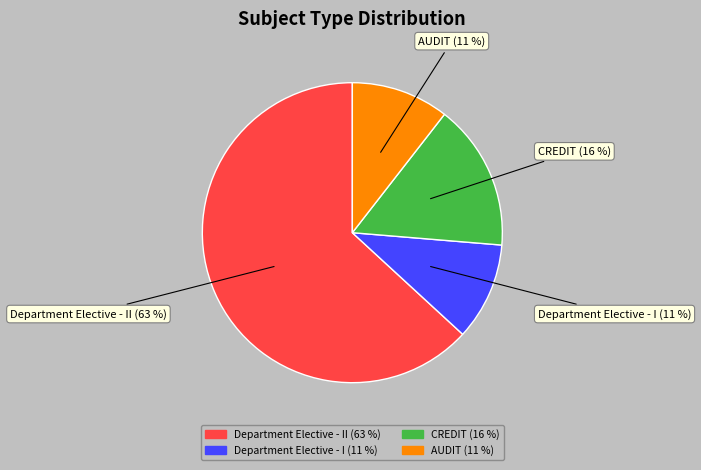

To the nearest percent, what is the average slice percentage?

25%